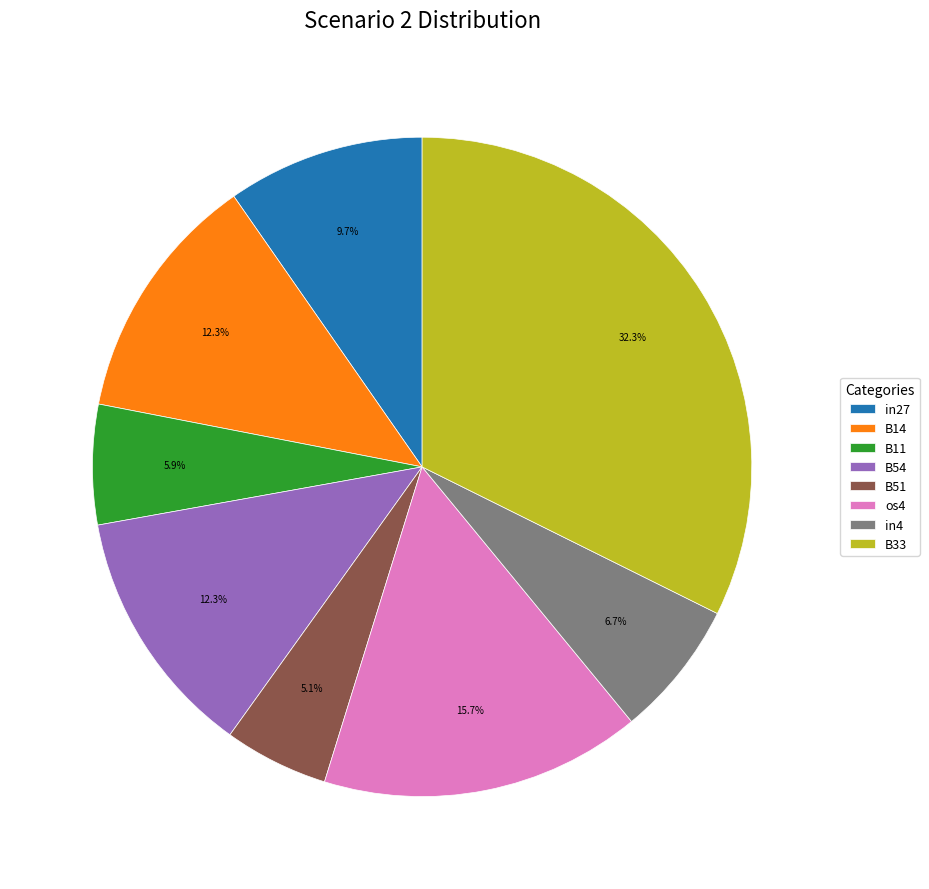

Does B14 represent more than half of the total?

No